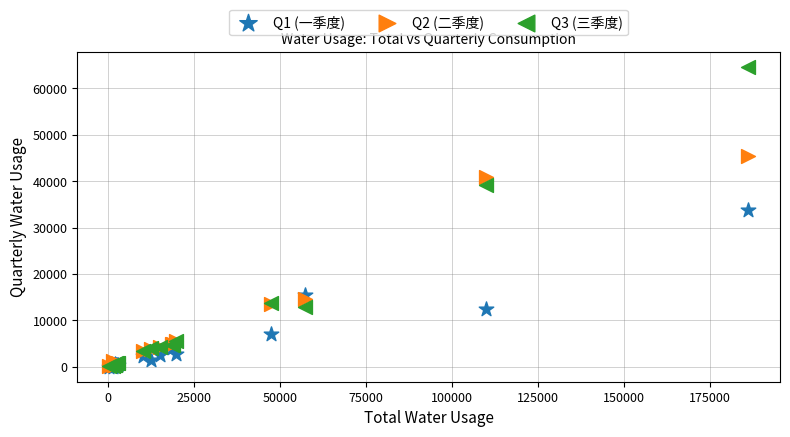

Across all series, what Y value is closest to 32302?

33809.5